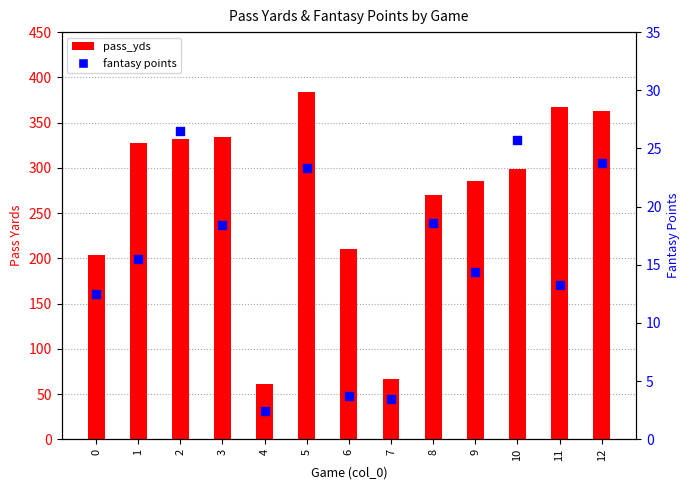

Which has a higher value, 3 or 0?

3